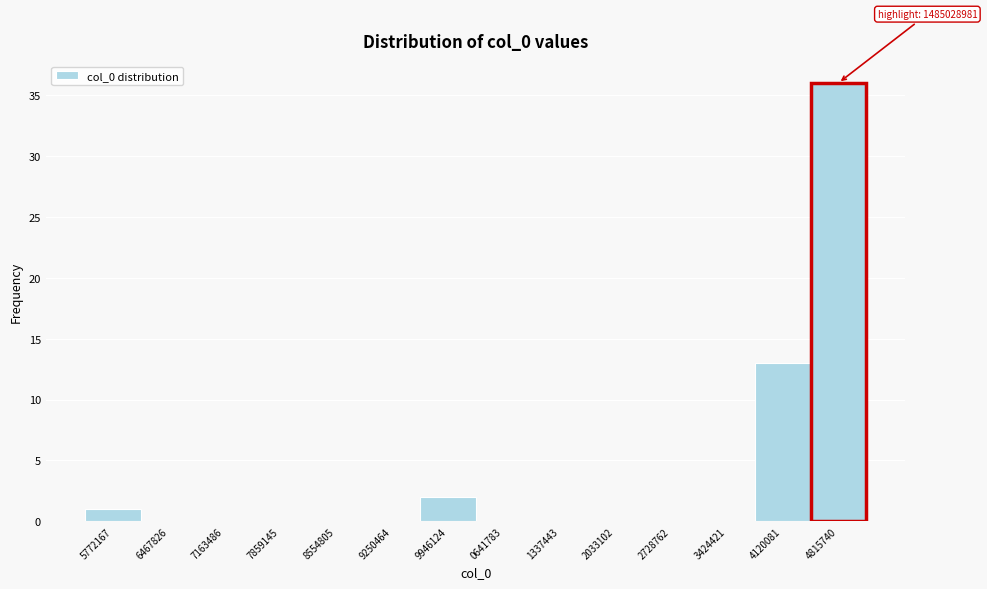

Reading left to right, what are all the values shown in this chart?

5772167=1	6467826=0	7163486=0	7859145=0	8554805=0	9250464=0	9946124=2	0641783=0	1337443=0	2033102=0	2728762=0	3424421=0	4120081=13	4815740=36